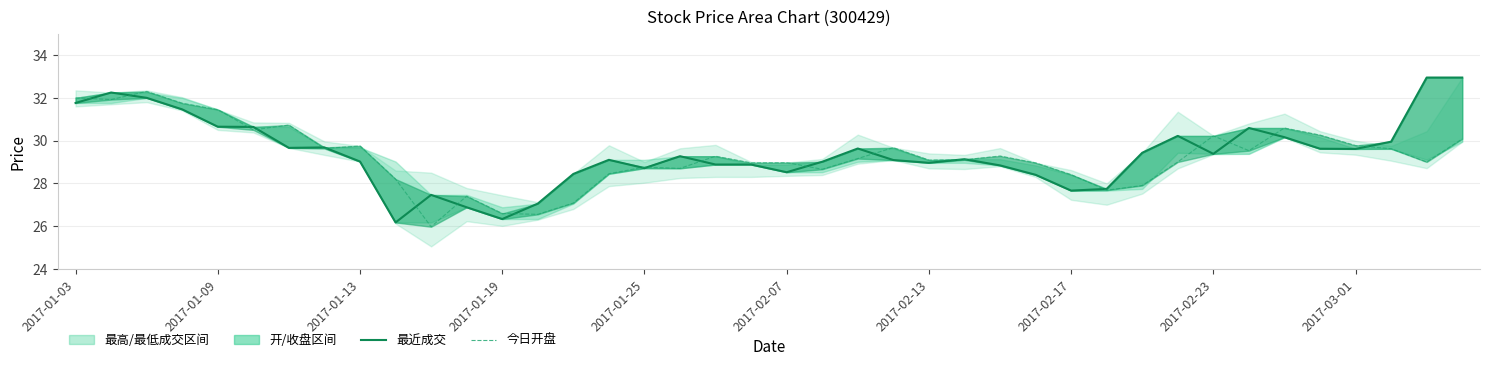

What is the total value across all series at 17?

58.0